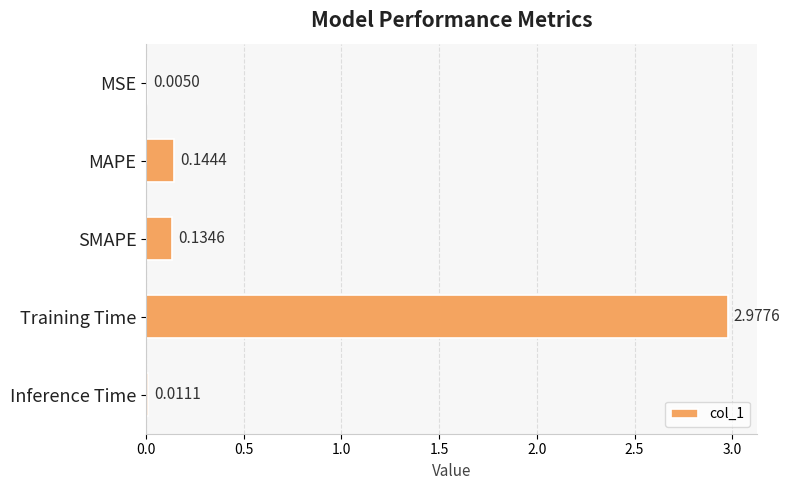

Where is the data nearest to the value 1?

MAPE